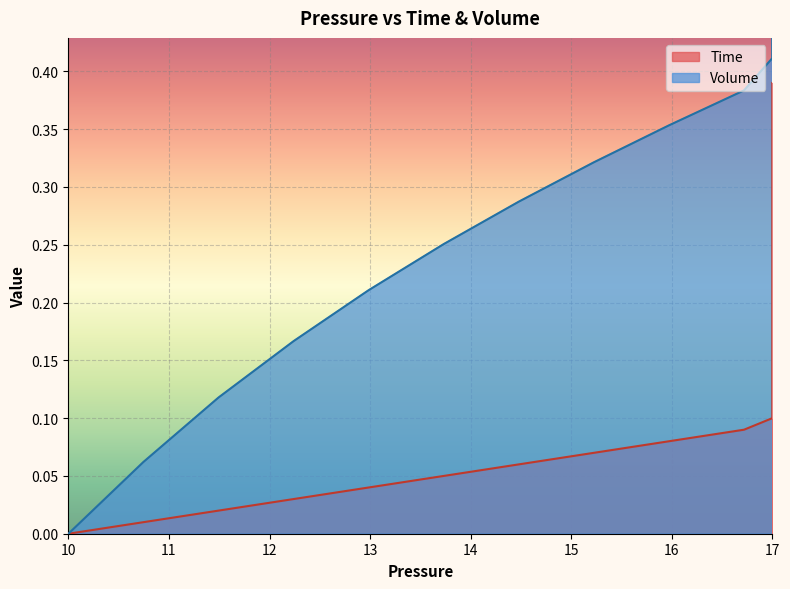

True or false: Time and Volume cross at least once.

False